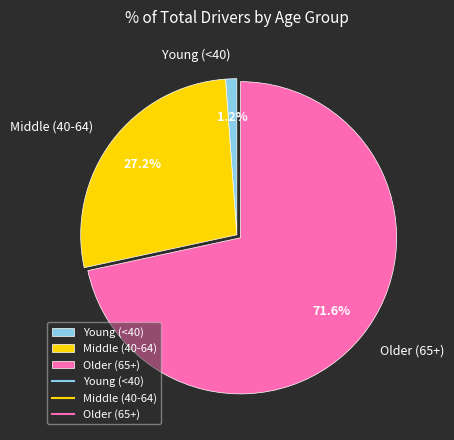

What portion of the pie excludes Young (<40)?

98.8%